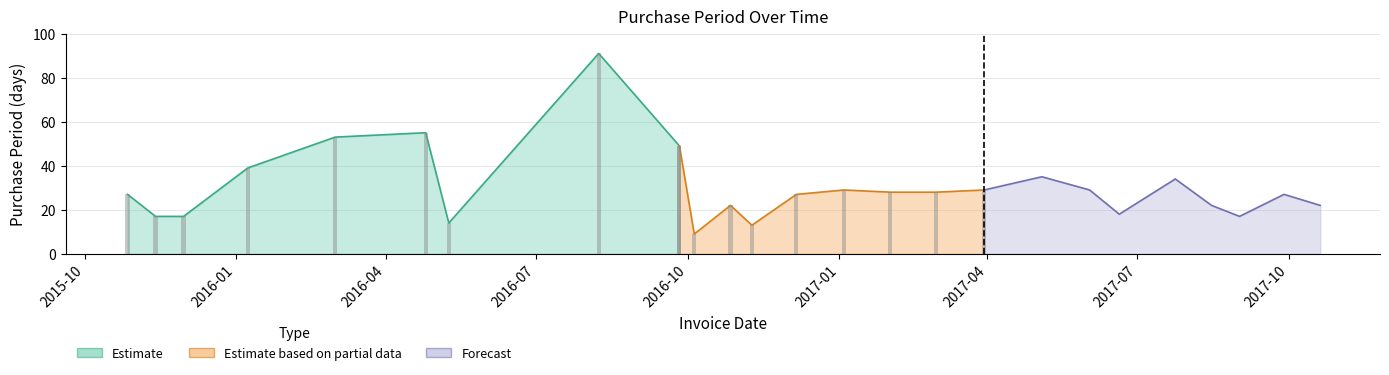

The value at 2016-10-27 is 10. True or false?

False